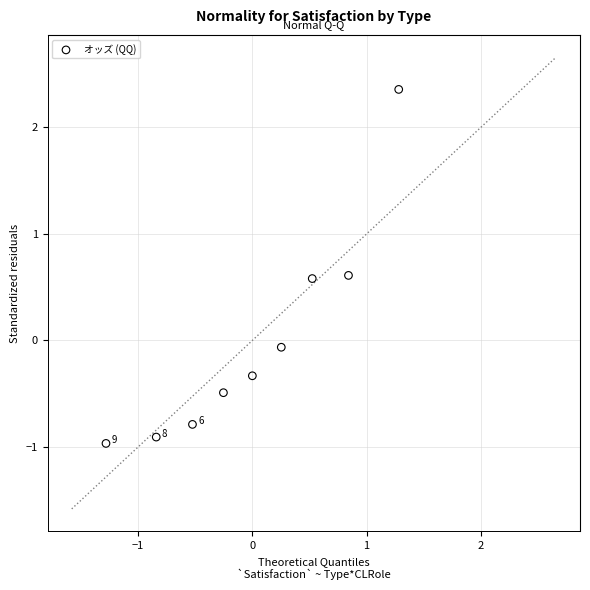

What is the range of Y values (max minus min)?

3.3